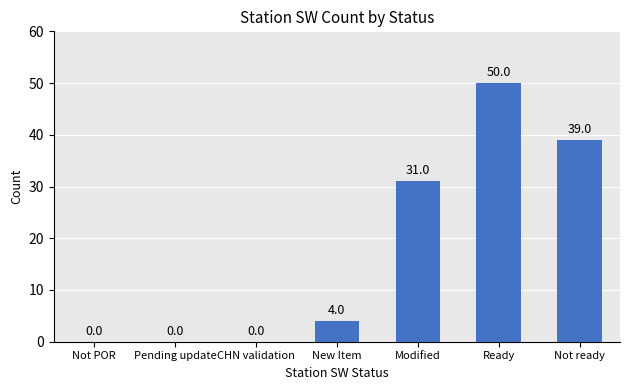

What is the sum of the values at Not POR and New Item?

4